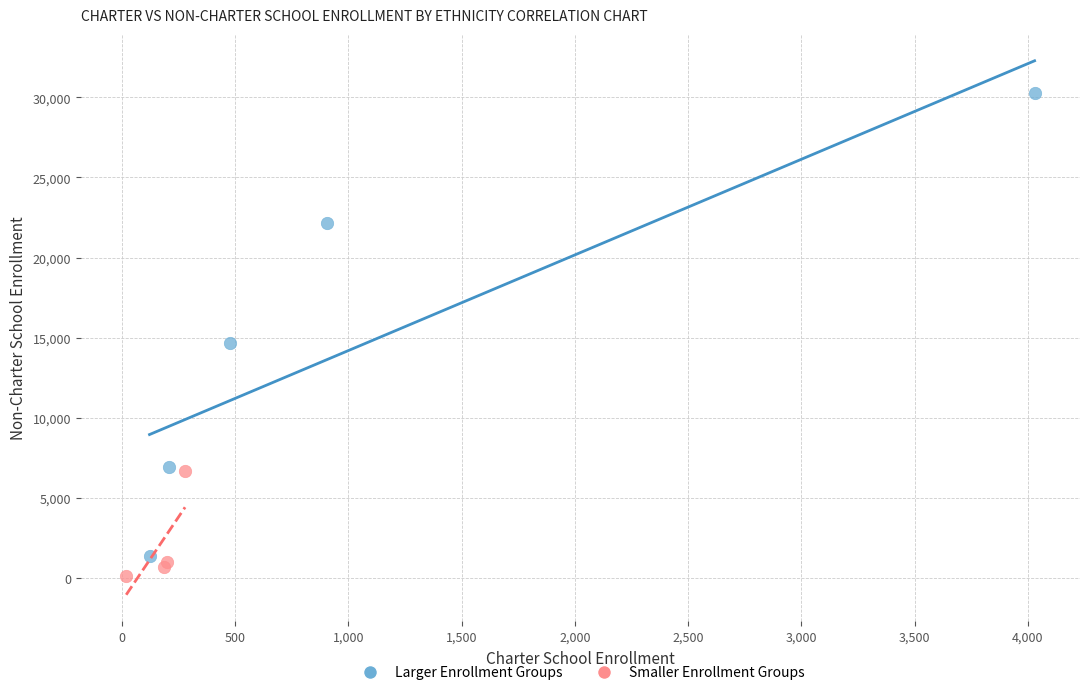

Which series contains the lowest Y value?

Smaller Enrollment Groups